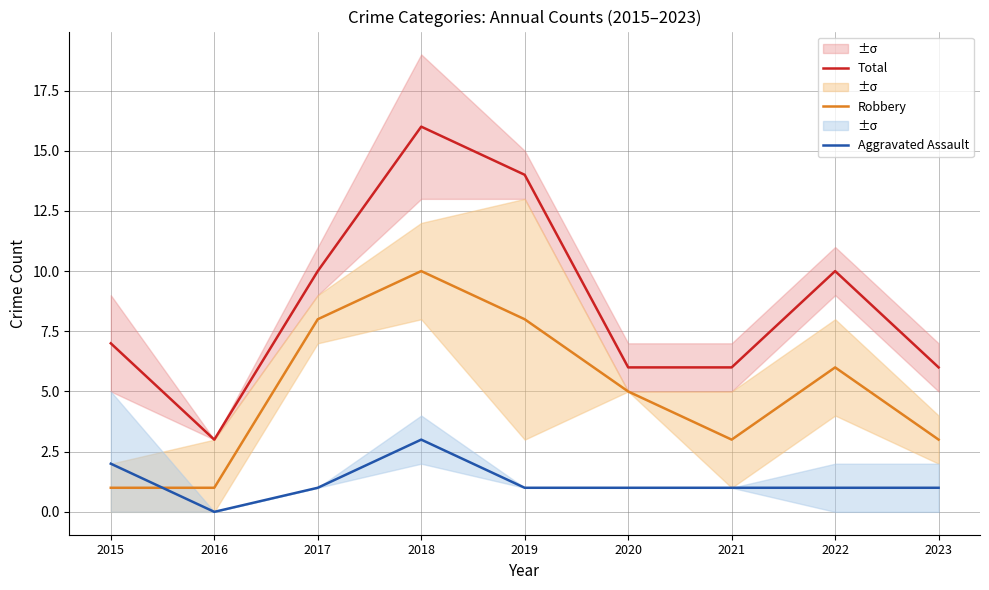

What is the difference between the Total values at 2022 and 2015?

3